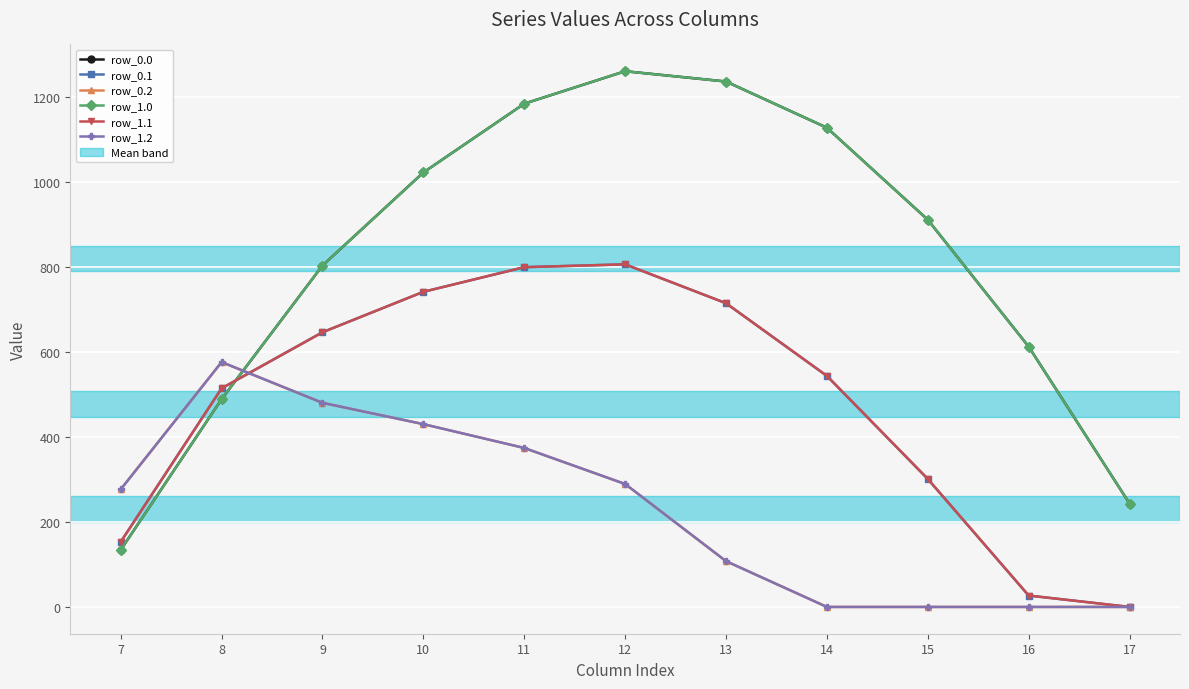

What is the spread (max minus min) of values at 12?

972.1